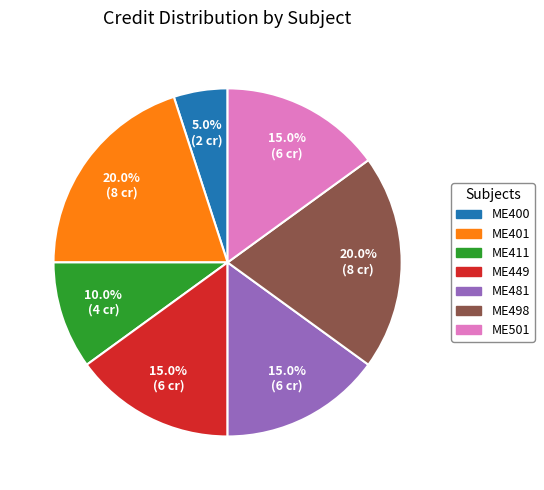

To the nearest percent, what is the average slice percentage?

14%